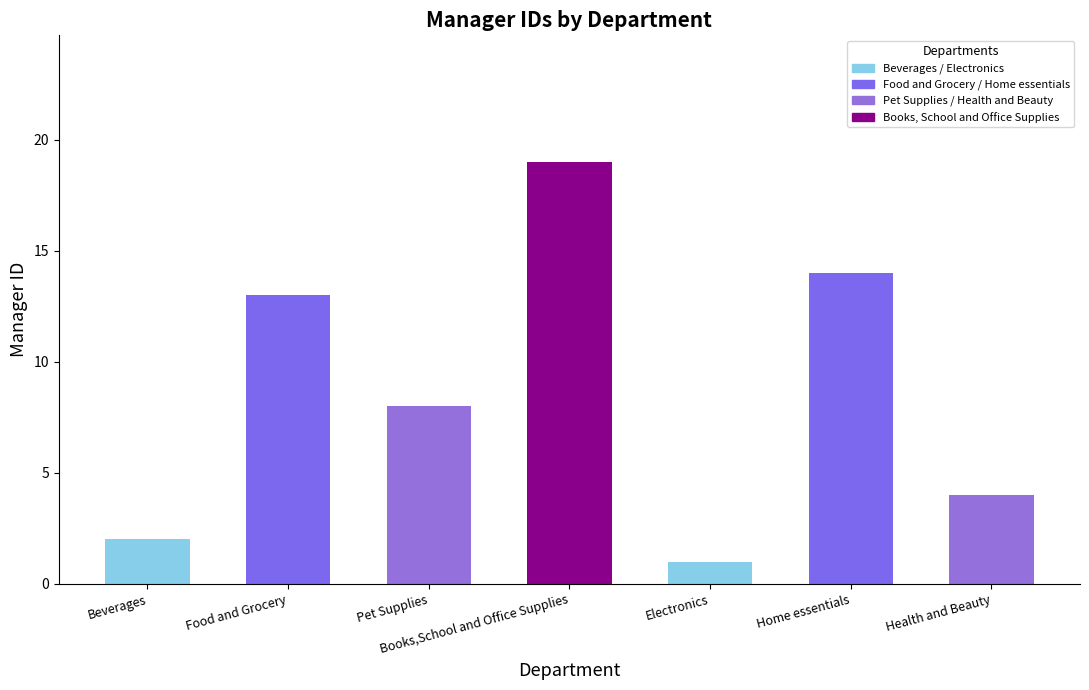

Which has a higher value, Food and Grocery or Electronics?

Food and Grocery